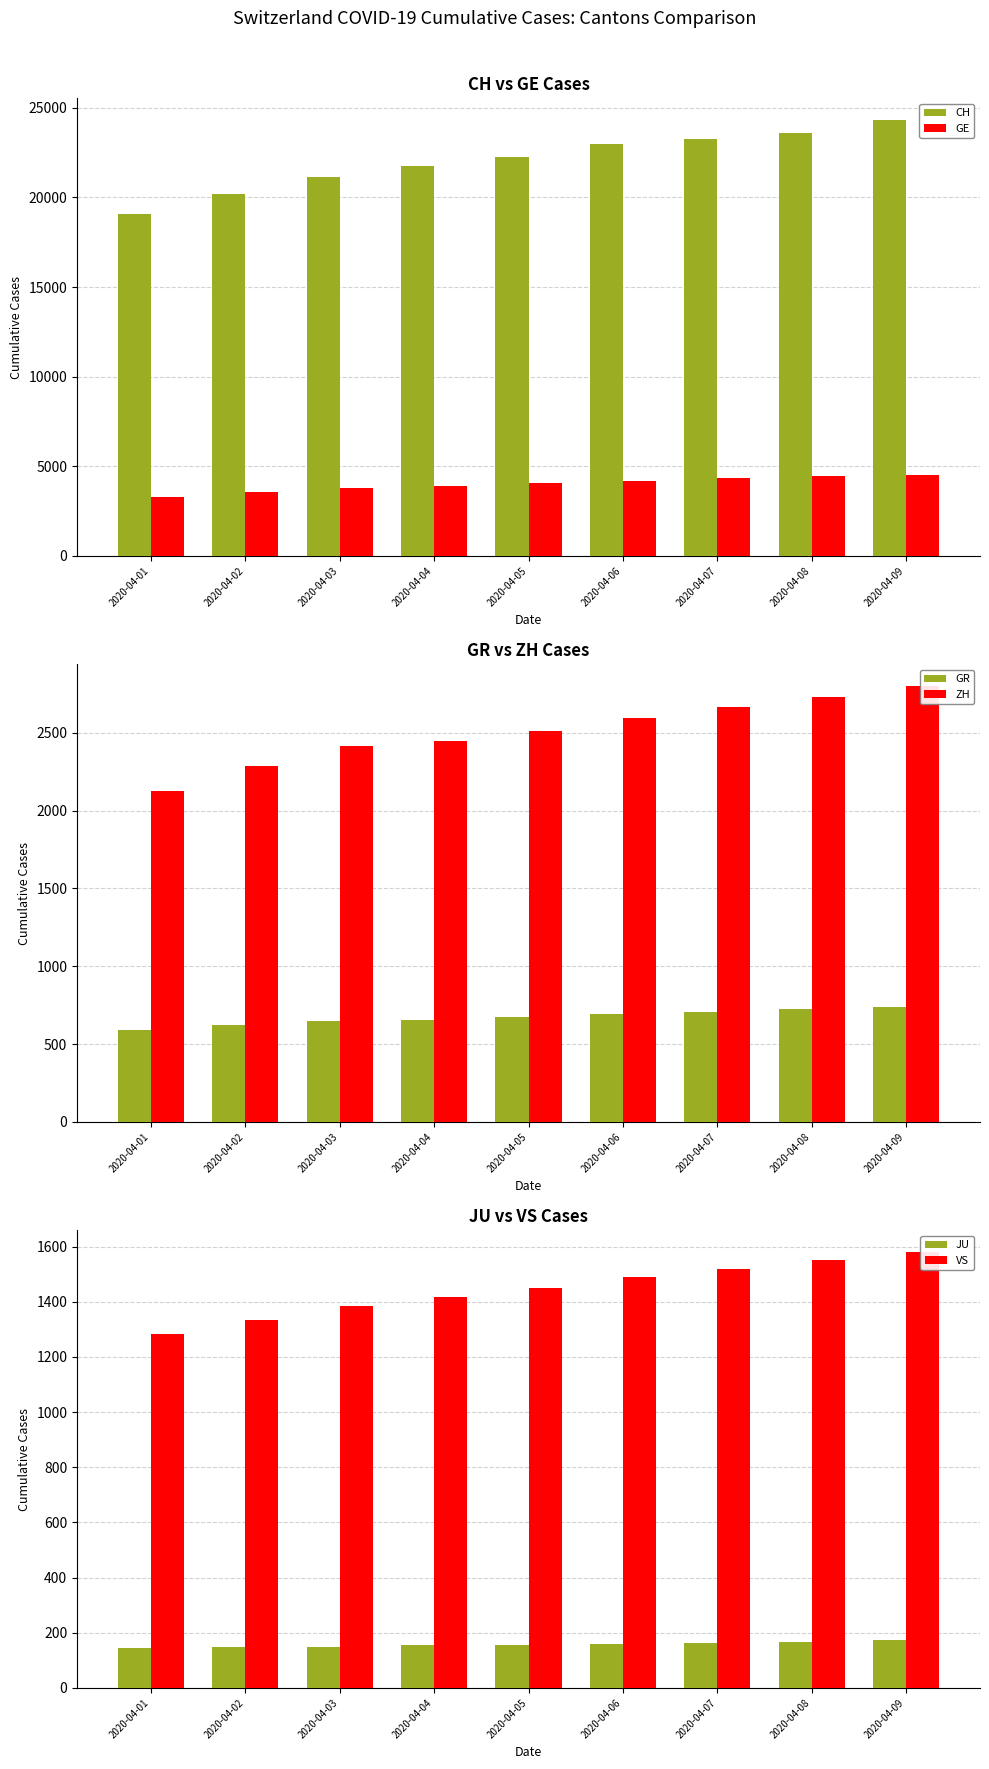

Between 2020-04-03 and 2020-04-07, which is larger?

2020-04-07